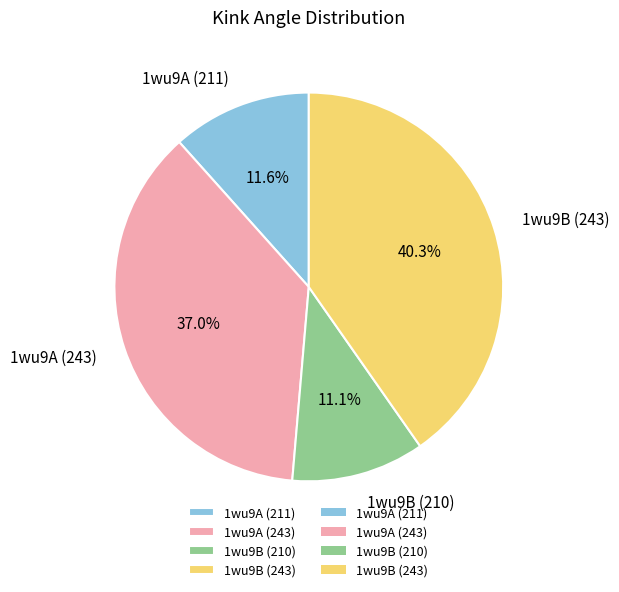

To the nearest percent, what is the average slice percentage?

25%